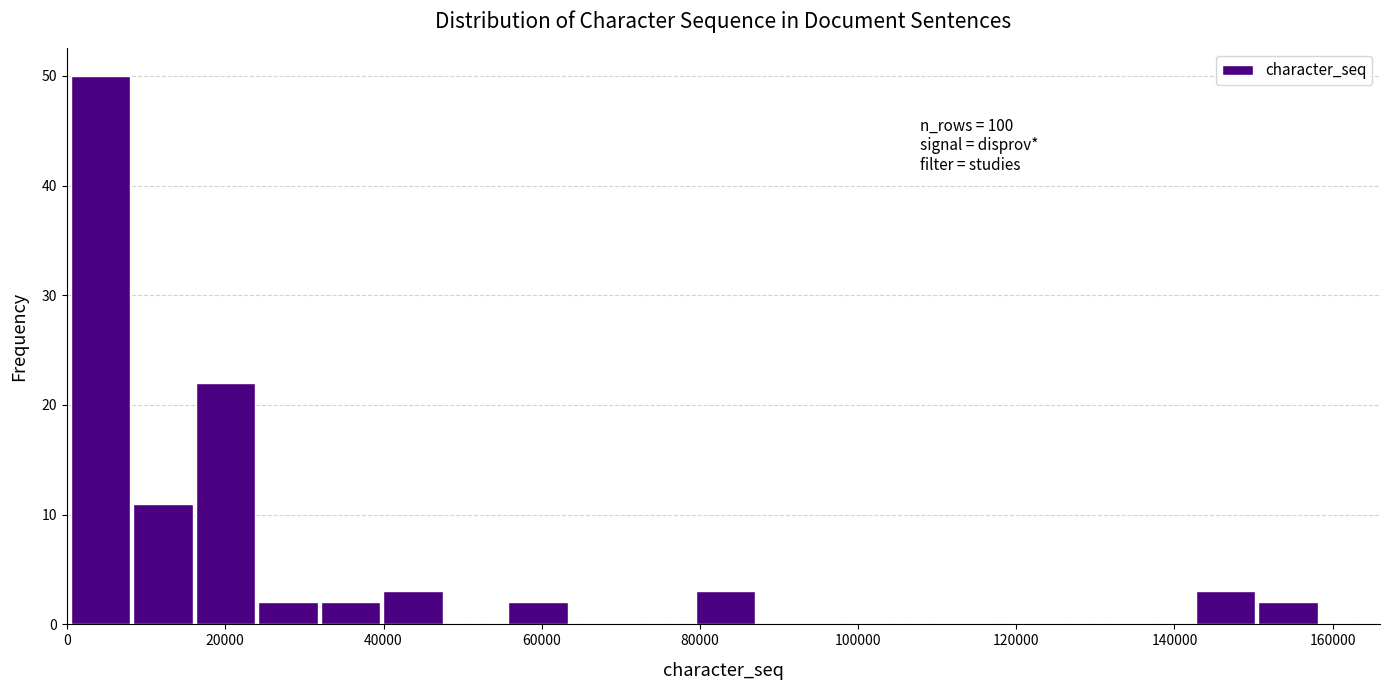

Read against the x-axis, roughly where is the centre of the tallest bar?

4000